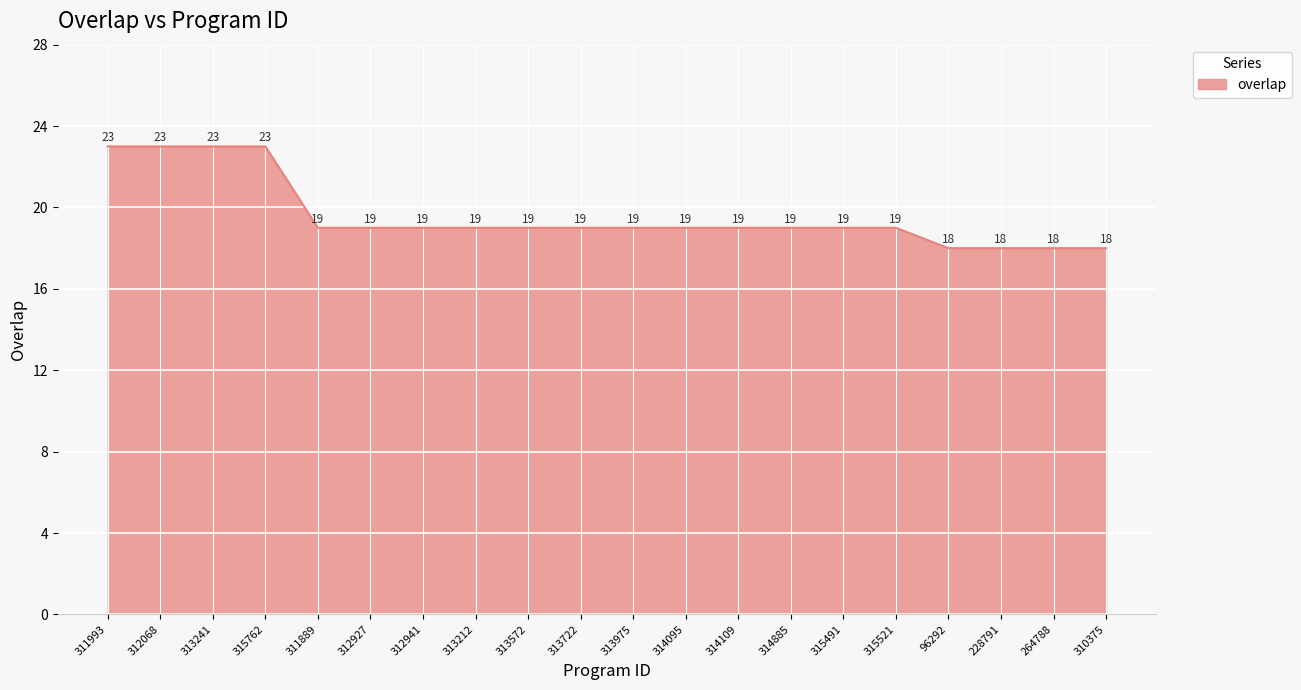

Where does the data first go above 19?

311993